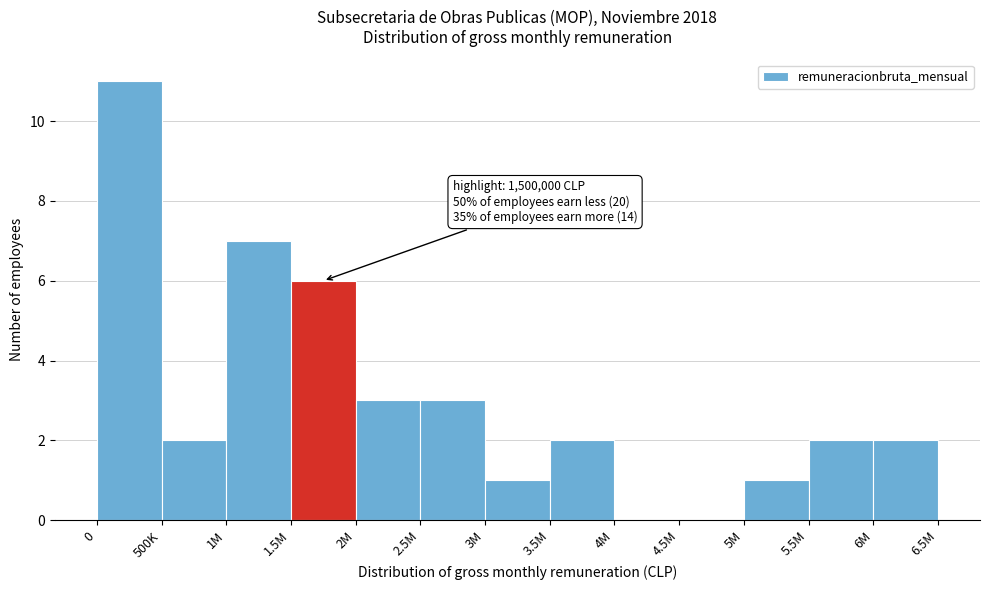

Reading left to right, transcribe all the data shown in this chart.

0=11	500K=2	1M=7	1.5M=6	2M=3	2.5M=3	3M=1	3.5M=2	4M=0	4.5M=0	5M=1	5.5M=2	6M=2